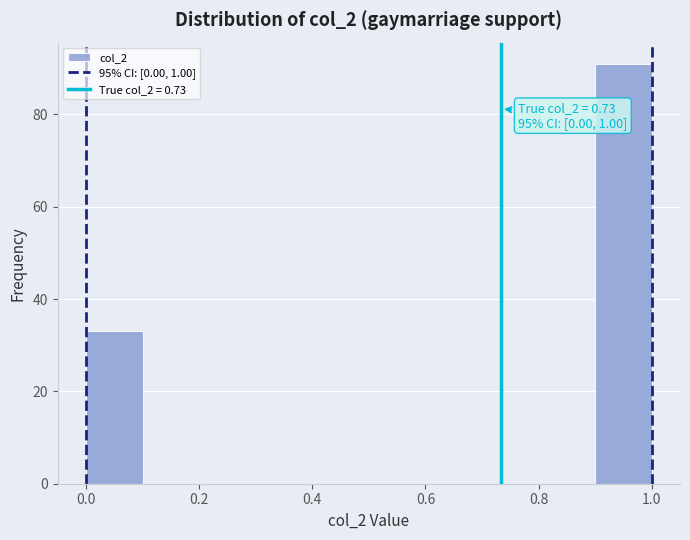

Over which range of the x-axis is the bar tallest?

0.9 to 1.0